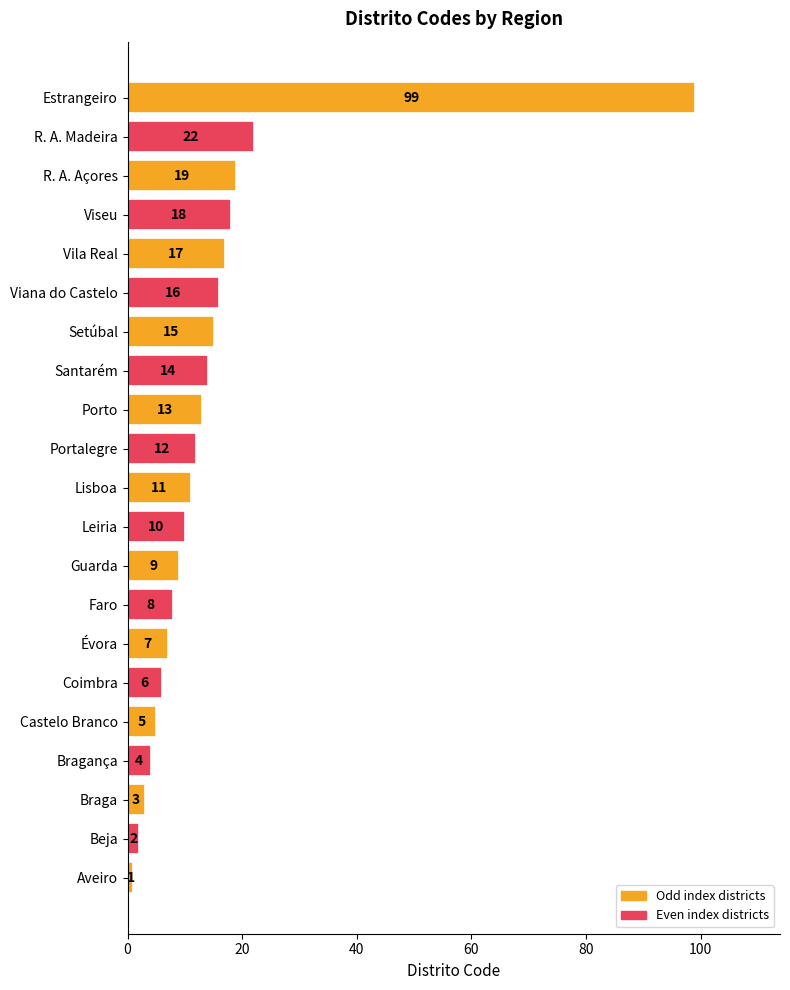

Is it true that the value at Vila Real is 17?

True